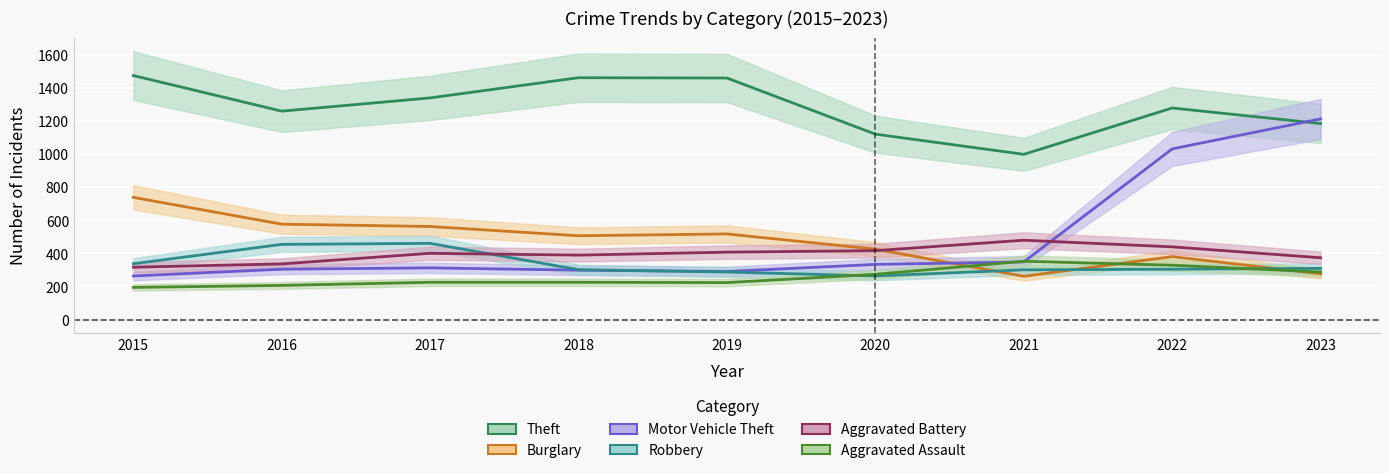

Which category has the lowest value in the Theft series?

2021